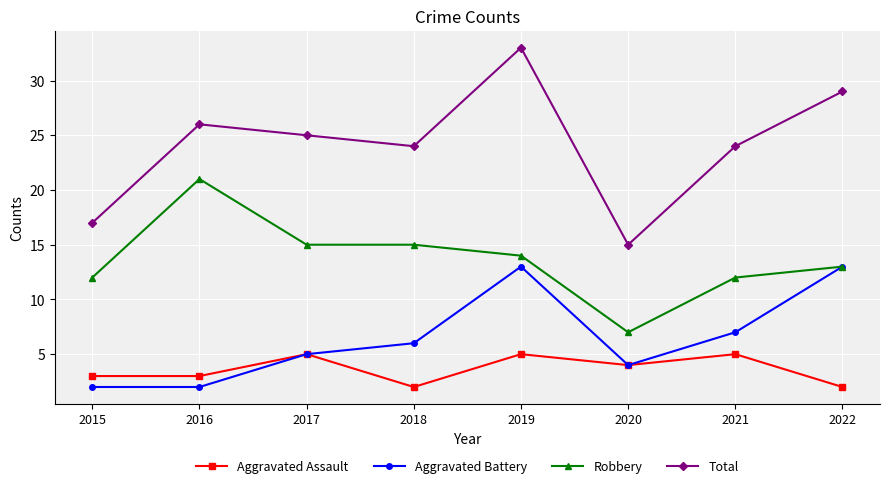

At which category is the sum across all series the highest?

2019